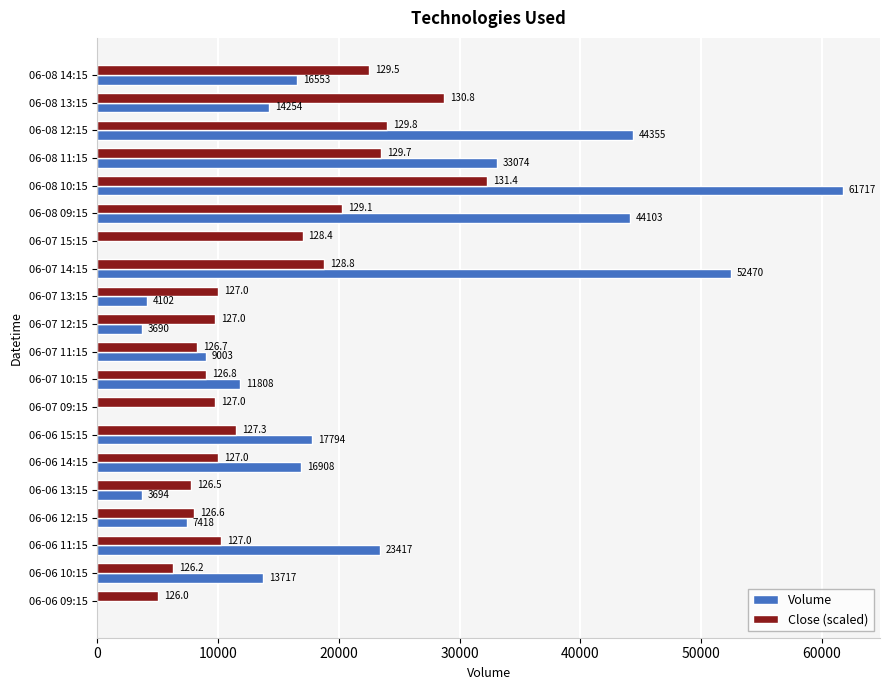

What are all the series names shown in the legend?

Volume, Close (scaled)